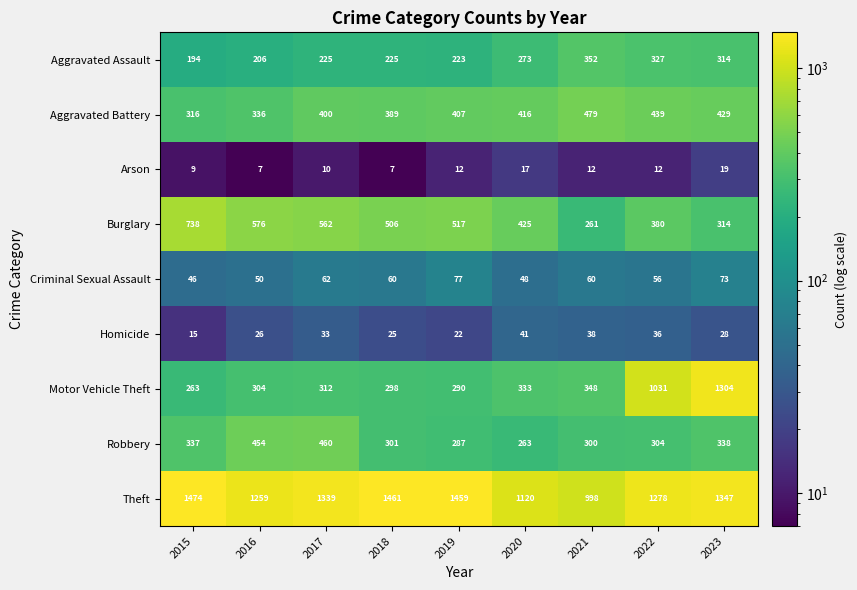

Which series has the largest total across all categories?

Theft